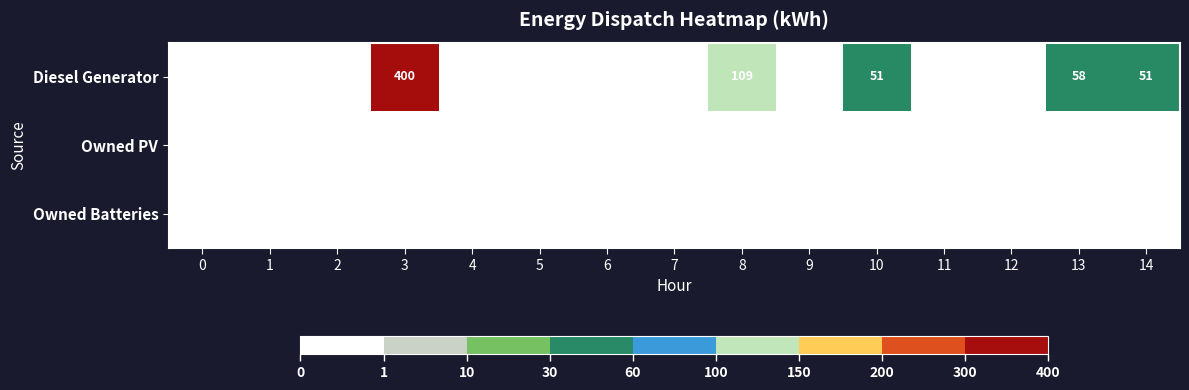

The value of Diesel Generator at 8 is 109. True or false?

True